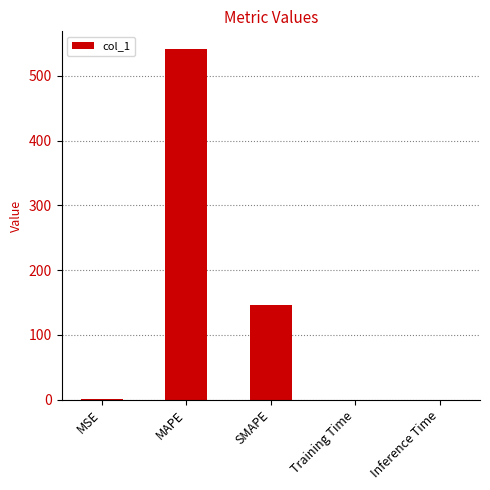

What is the ratio of the value at MAPE to the value at SMAPE?

3.7